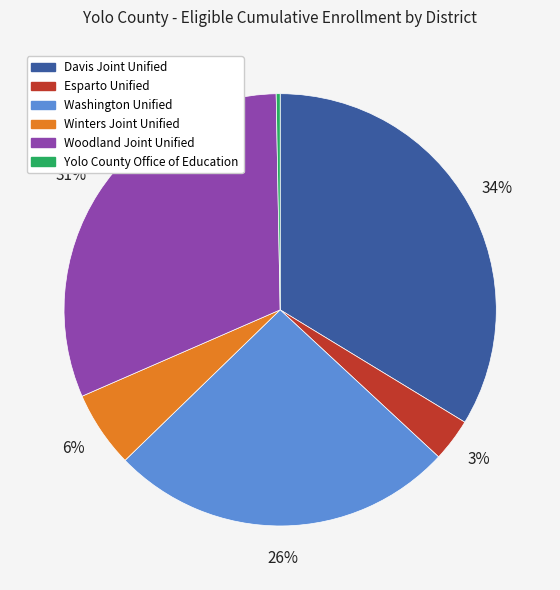

How many segments does this pie chart have?

6